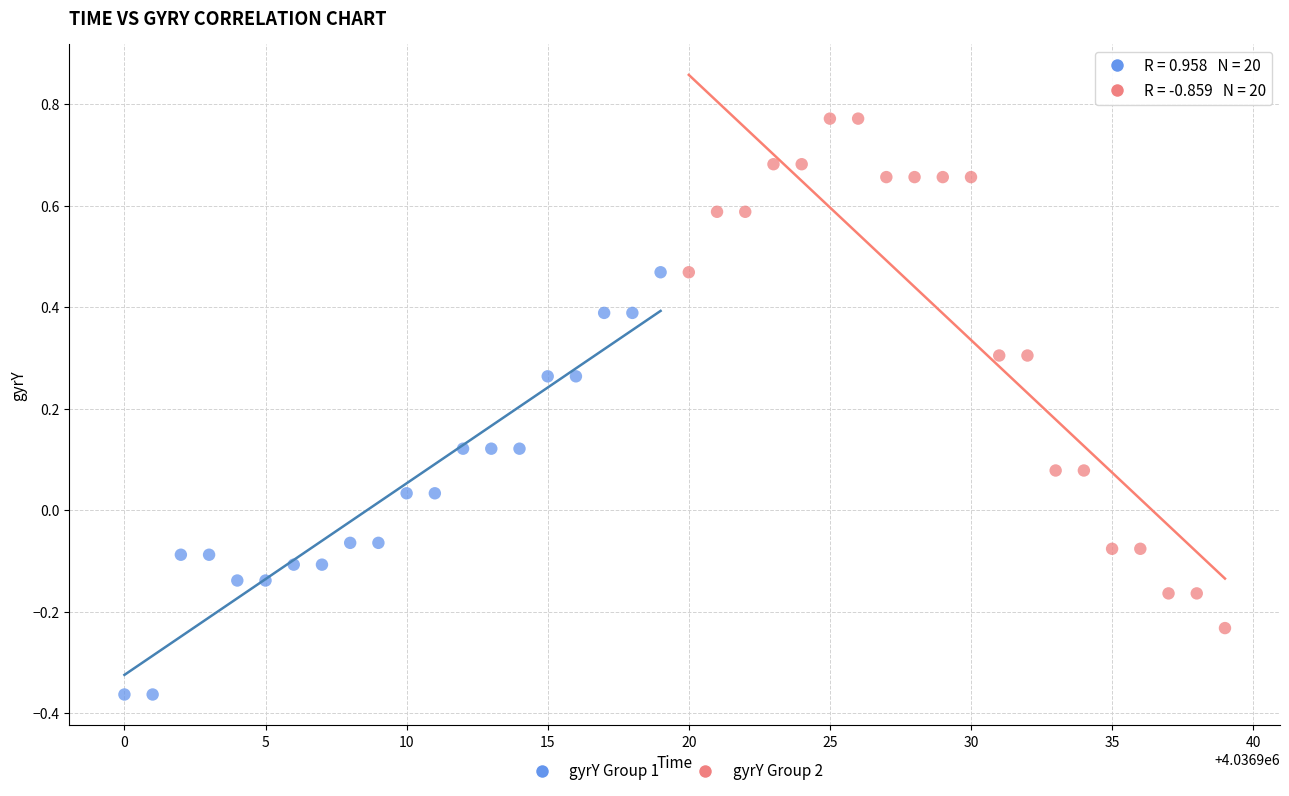

Which series contains the lowest Y value?

gyrY Group 1